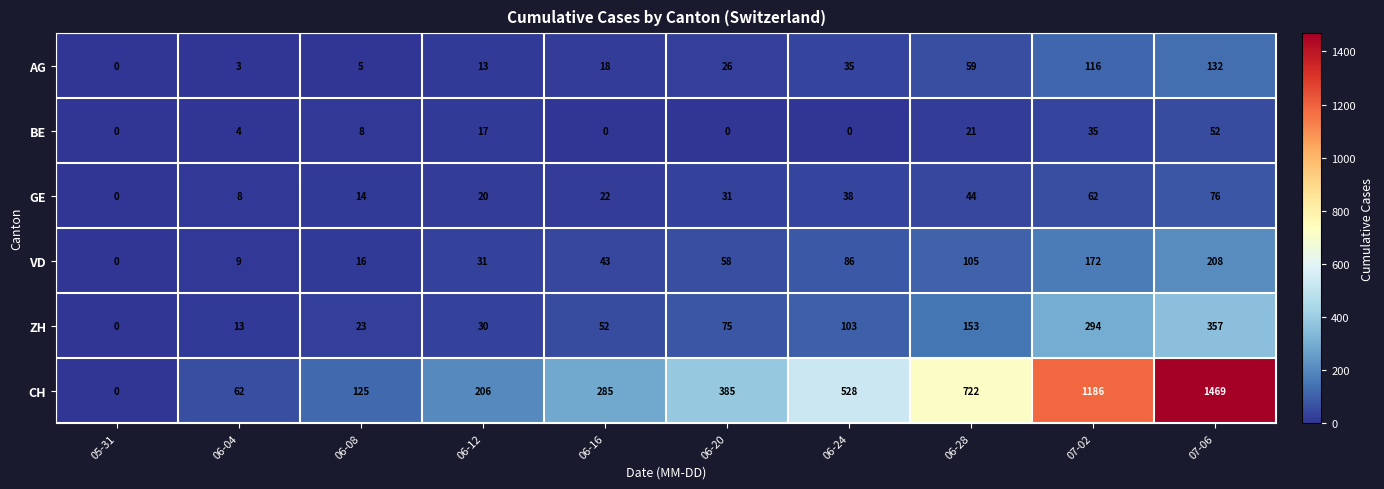

Which series has the largest total across all categories?

CH